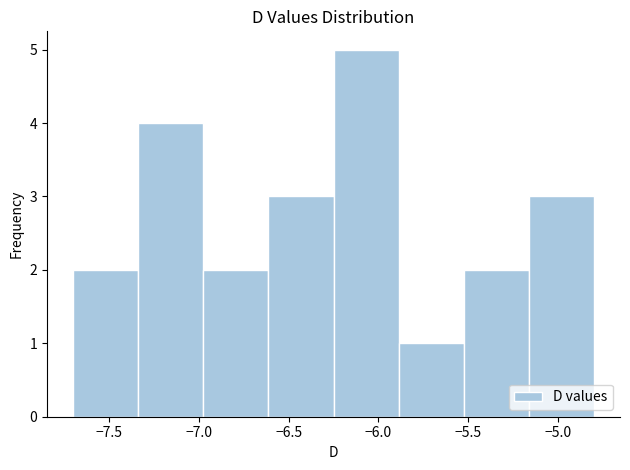

What is the height of the bar covering -6.60 to -6.25 on the x-axis? Neither the bar edges nor the heights are printed on the chart, so give them approximately, as read against the axes.

3